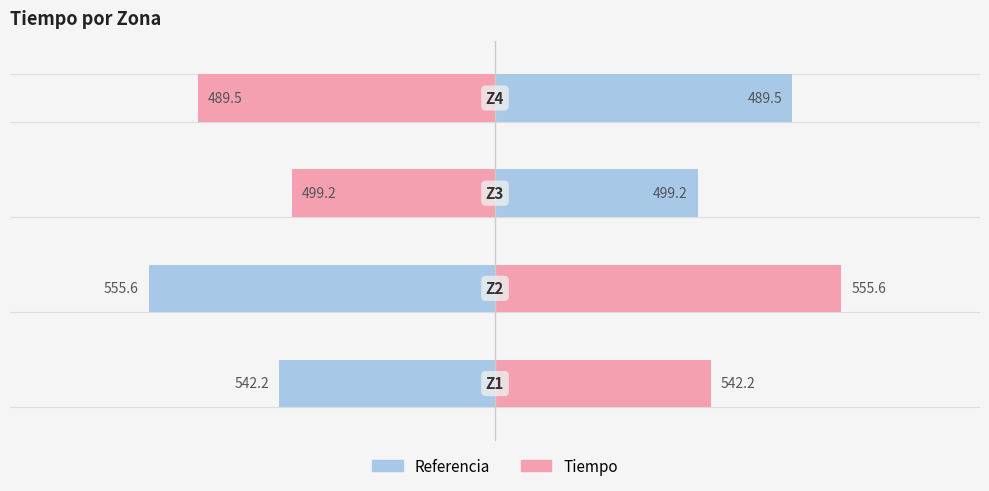

Which series has the largest total across all categories?

Tiempo